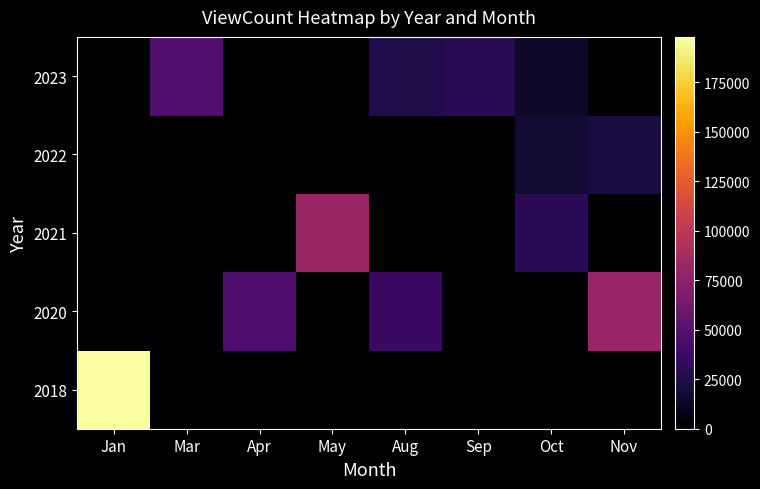

Reading left to right, list all the values displayed in this chart.

2018: Jan=197917	Mar=0	Apr=0	May=0	Aug=0	Sep=0	Oct=0	Nov=0
2020: Jan=0	Mar=0	Apr=45069	May=0	Aug=35742	Sep=0	Oct=0	Nov=80430
2021: Jan=0	Mar=0	Apr=0	May=81915	Aug=0	Sep=0	Oct=29879	Nov=0
2022: Jan=0	Mar=0	Apr=0	May=0	Aug=0	Sep=0	Oct=17777	Nov=22333
2023: Jan=0	Mar=48430	Apr=0	May=0	Aug=25061	Sep=28613	Oct=14673	Nov=0